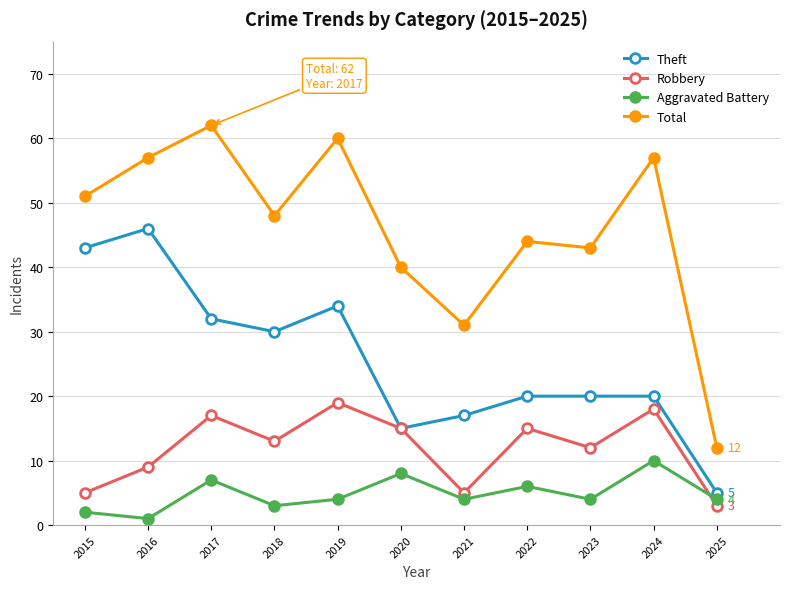

True or false: Theft and Aggravated Battery intersect in this chart.

False